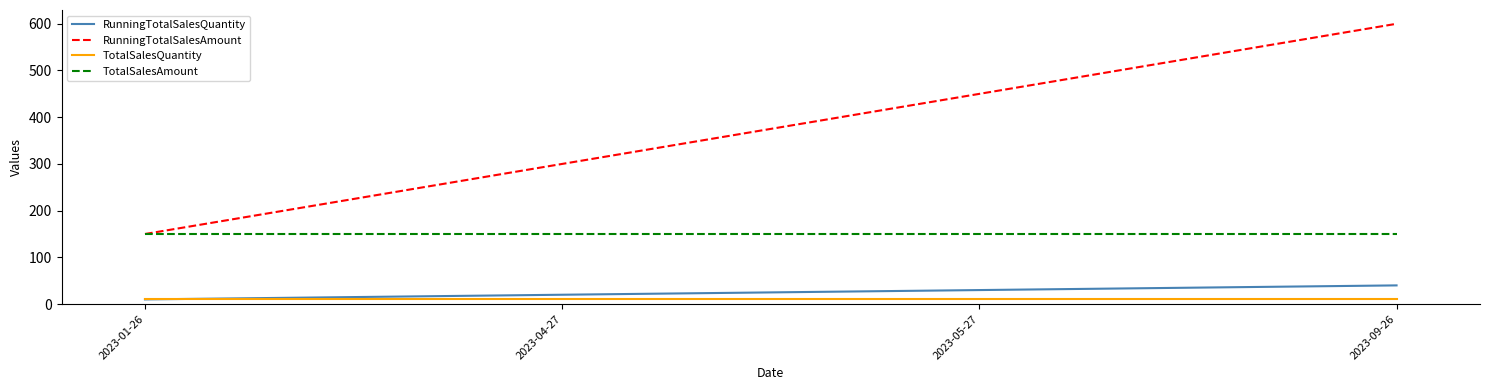

Reading left to right, list all the values displayed in this chart.

RunningTotalSalesQuantity: 2023-01-26=10	2023-04-27=20	2023-05-27=30	2023-09-26=40
RunningTotalSalesAmount: 2023-01-26=150	2023-04-27=300	2023-05-27=450	2023-09-26=600
TotalSalesQuantity: 2023-01-26=10	2023-04-27=10	2023-05-27=10	2023-09-26=10
TotalSalesAmount: 2023-01-26=150	2023-04-27=150	2023-05-27=150	2023-09-26=150